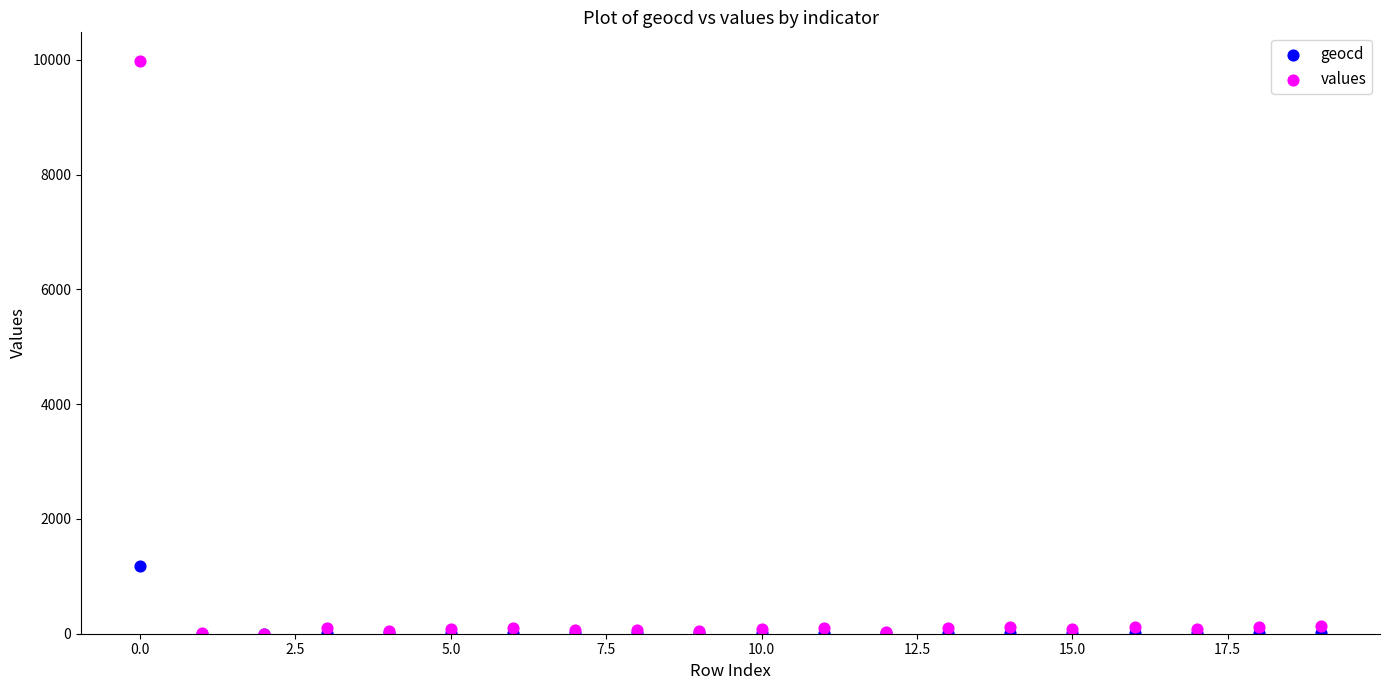

Which series has the widest spread of Y values?

values